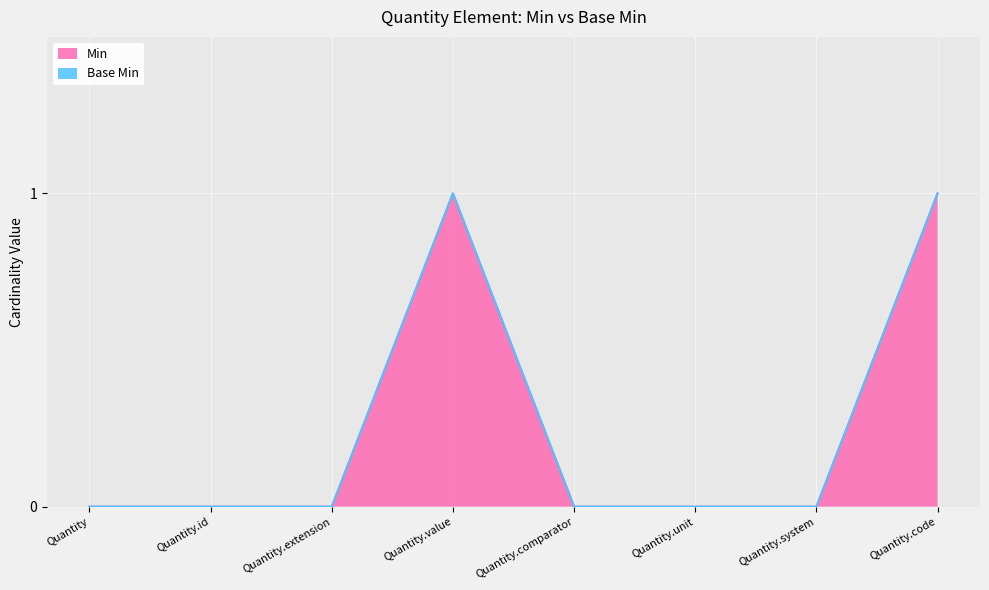

Reading left to right, extract all data points from this chart.

Quantity=0	Quantity.id=0	Quantity.extension=0	Quantity.value=1	Quantity.comparator=0	Quantity.unit=0	Quantity.system=0	Quantity.code=1